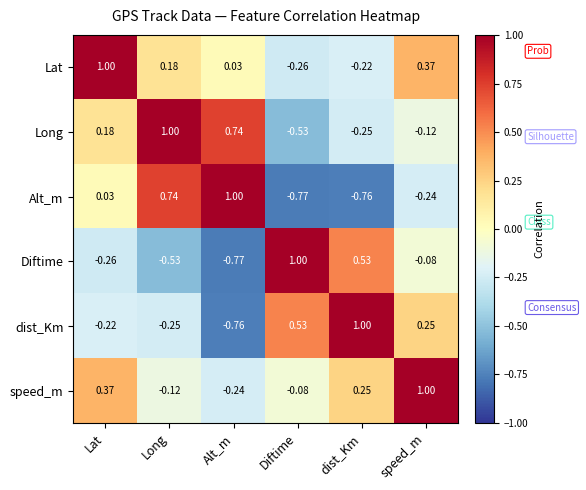

Where does the dist_Km series first go above 0?

Diftime